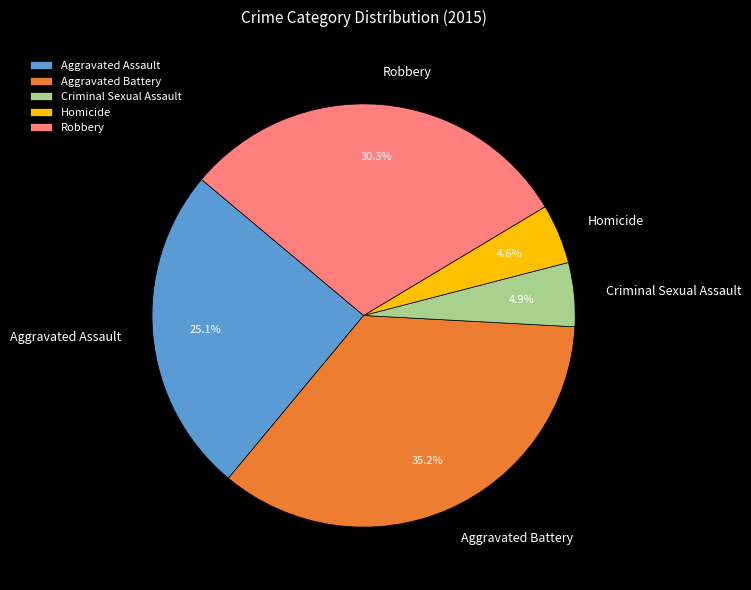

Do Aggravated Assault and Homicide together represent more than half of the pie?

No